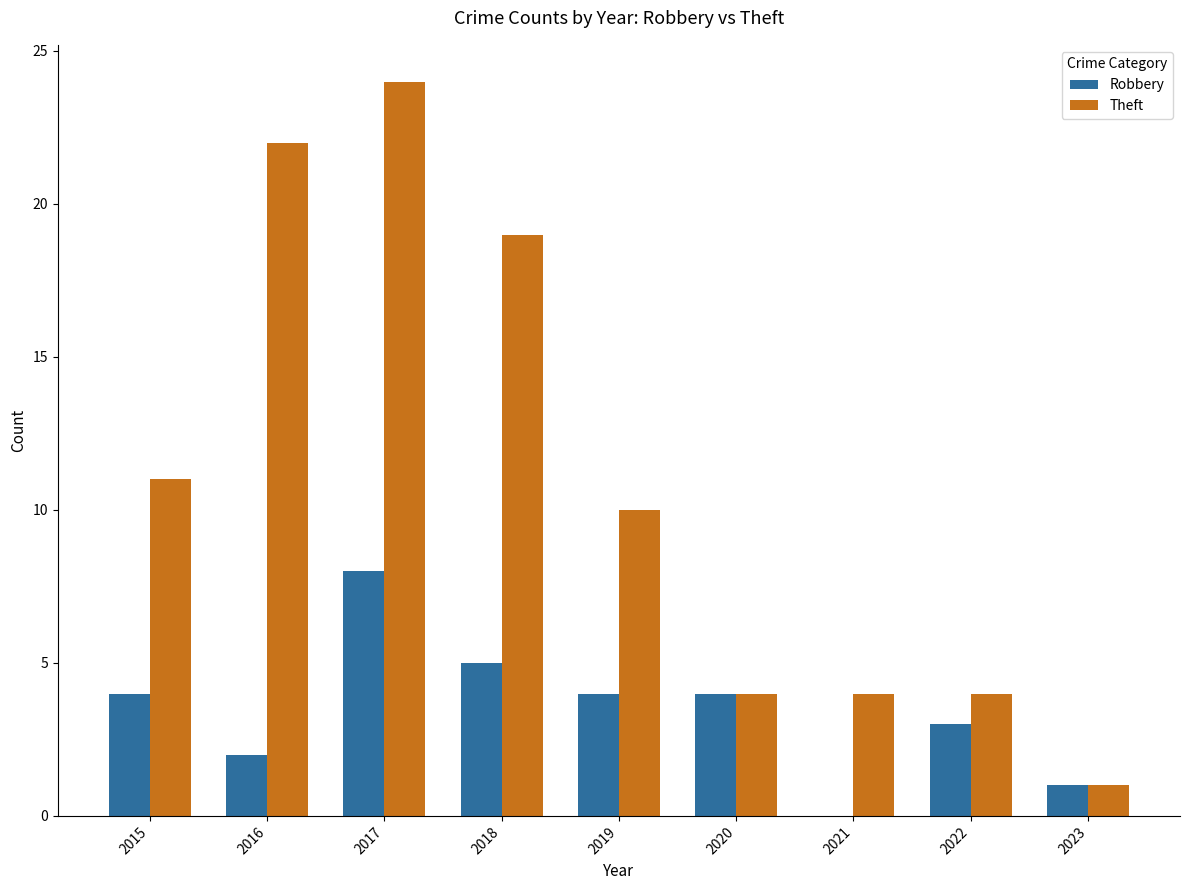

How many groups of bars are there?

9